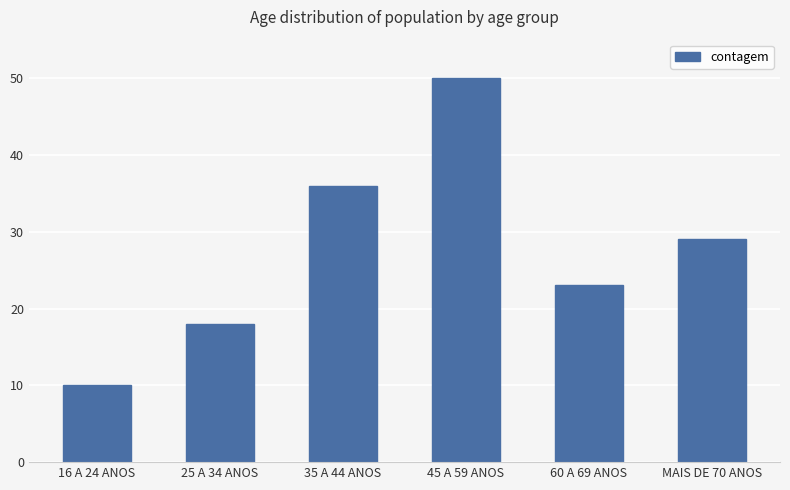

What is the label of the 2nd bar from the right?

60 A 69 ANOS